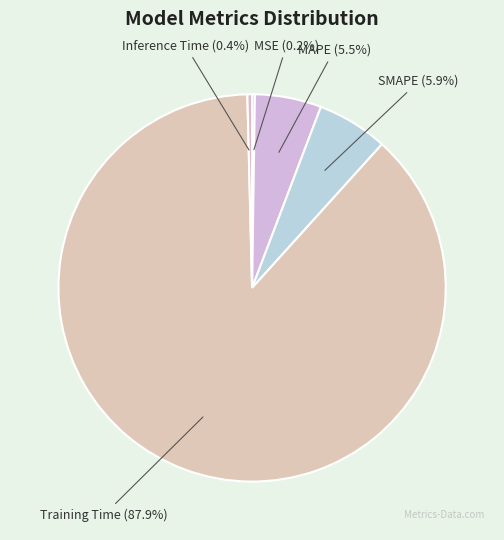

True or false: SMAPE accounts for 12% of the total.

False